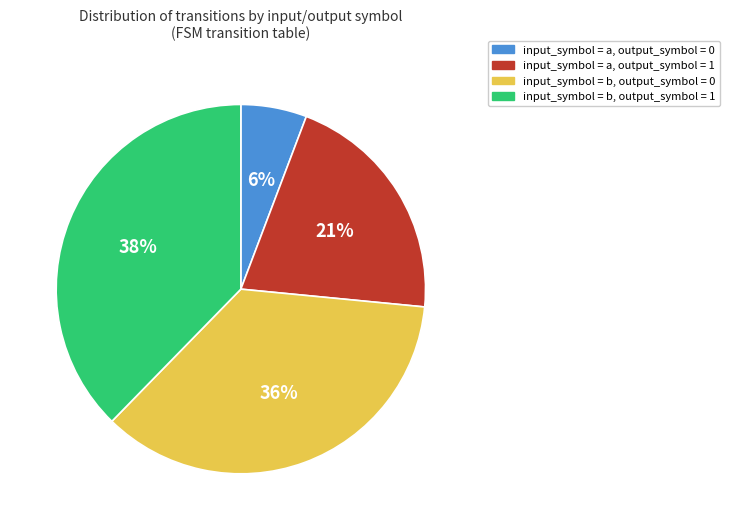

To the nearest percent, what is the average slice percentage?

25%